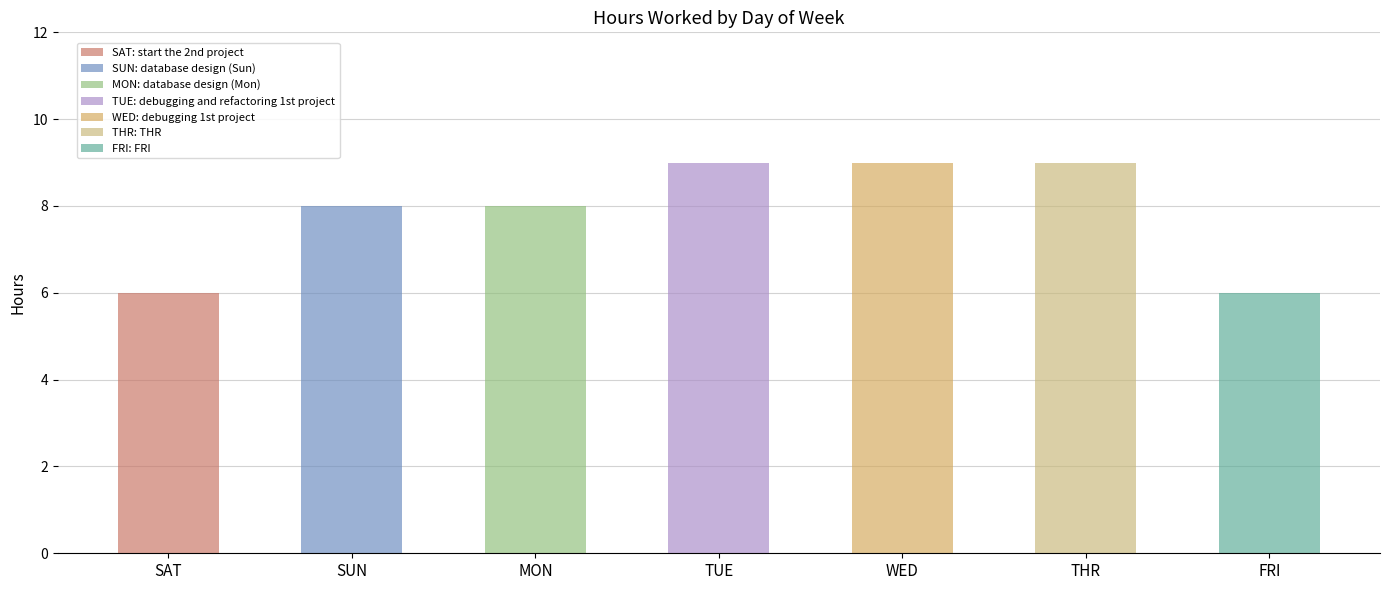

What is the value of the 1st bar from the left?

6